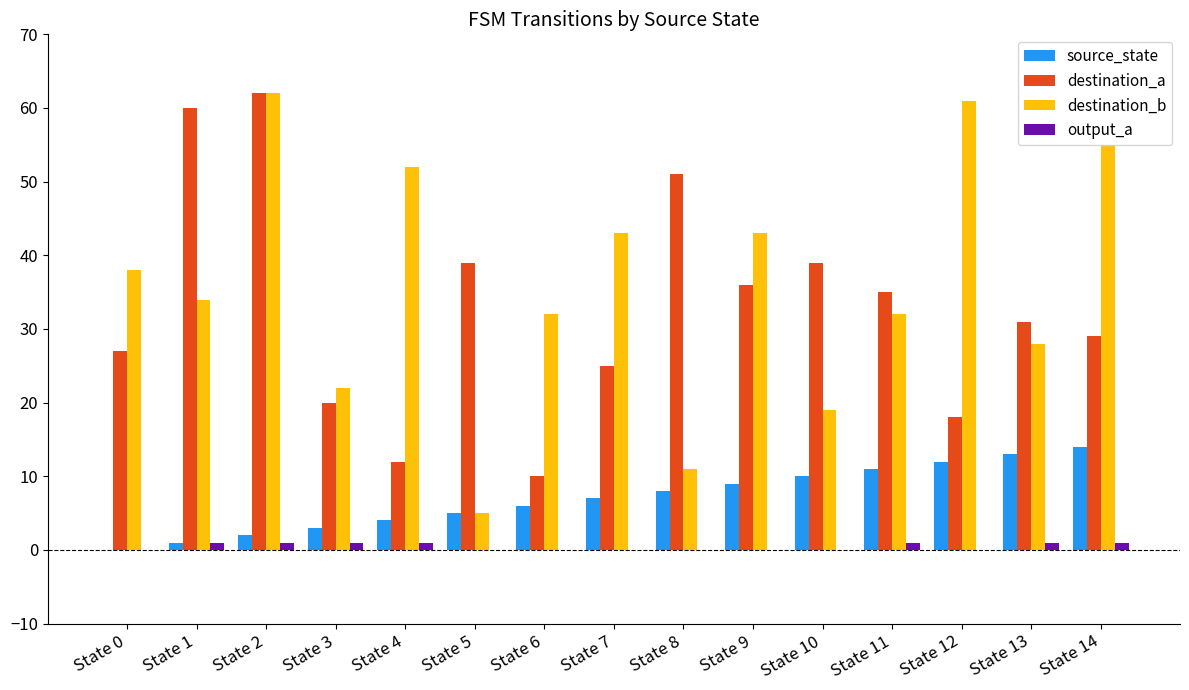

What is the greatest value displayed?

62